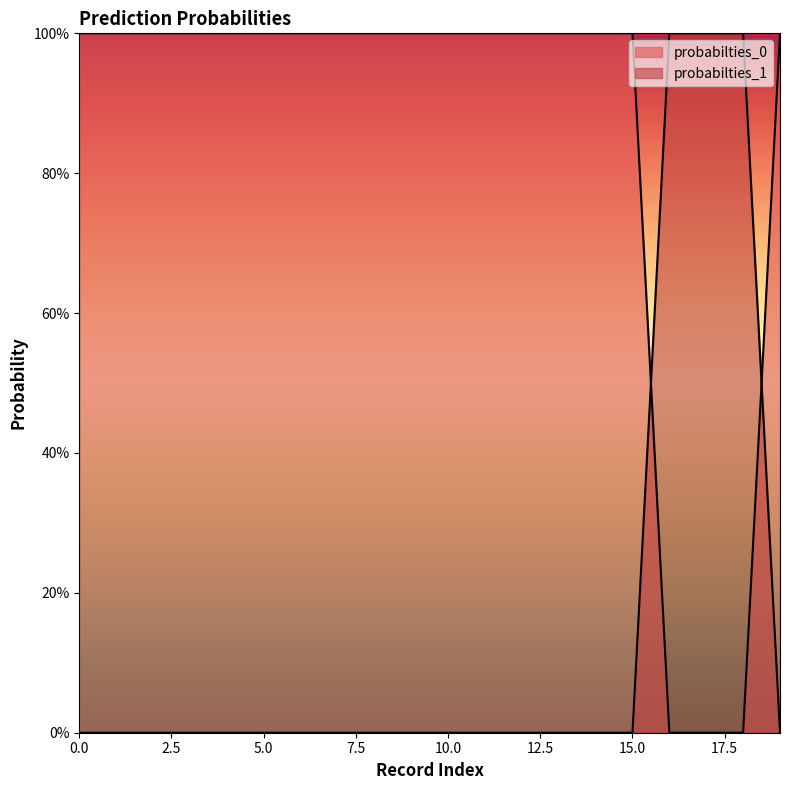

What are all the series names shown in the legend?

probabilties_0, probabilties_1